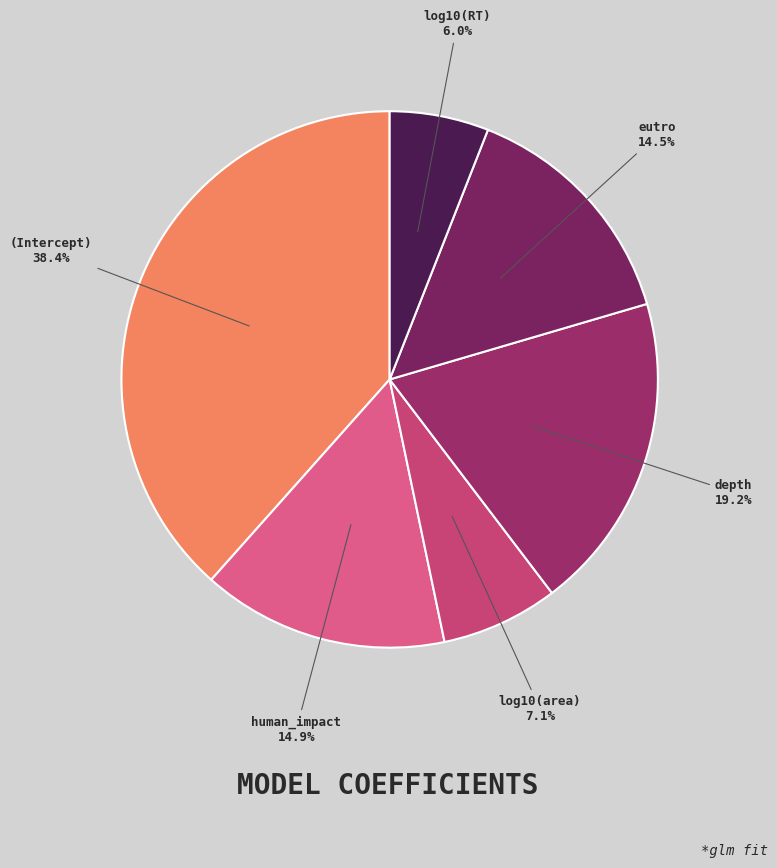

Count the number of slices in the pie.

6